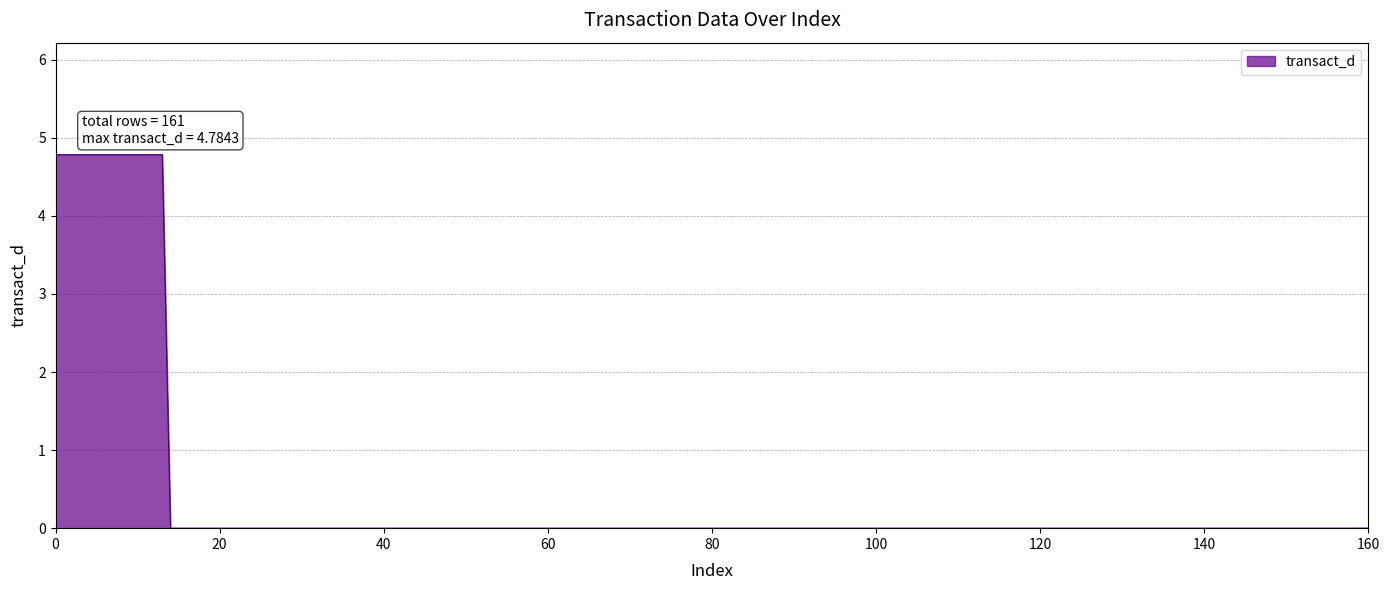

What is the maximum value shown in the chart?

4.8